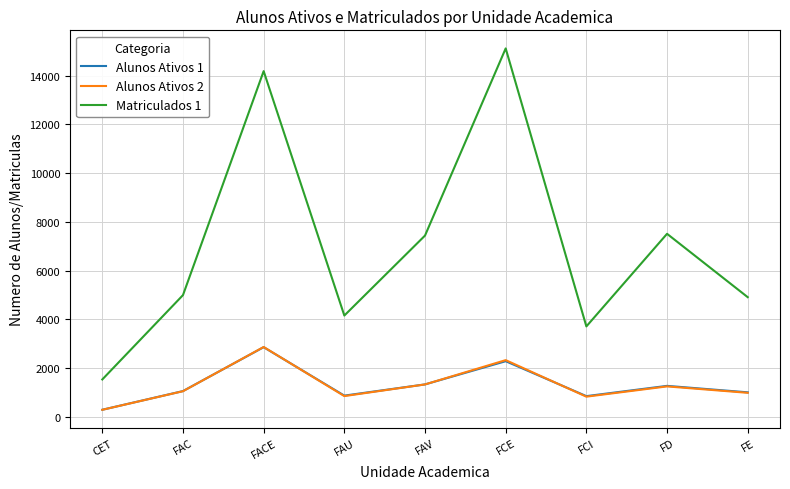

What is the sum of the Matriculados 1 values at FD and FCI?

11224